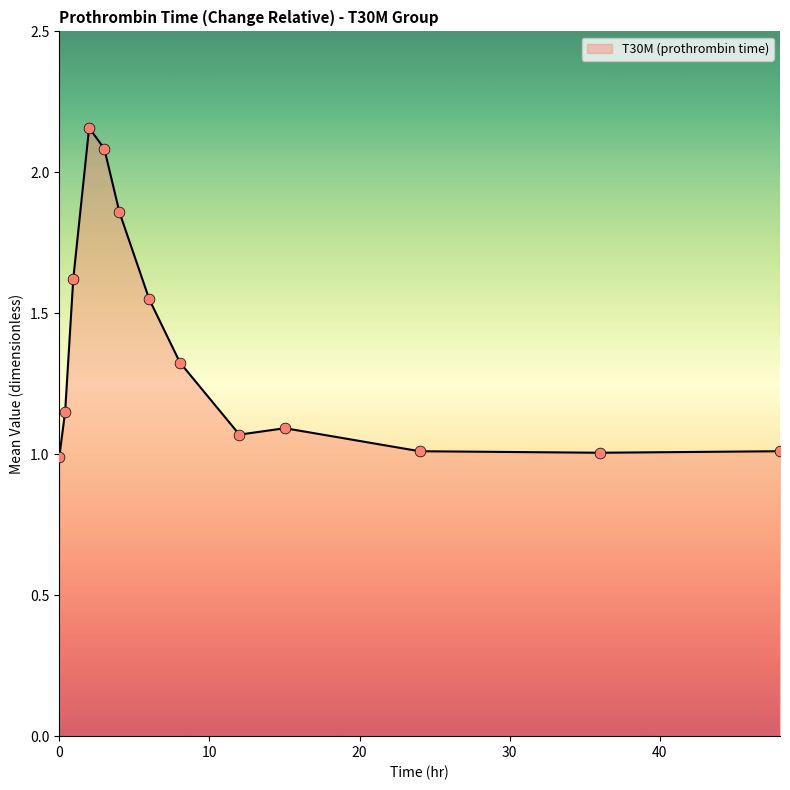

What is the minimum value shown in the chart?

1.0